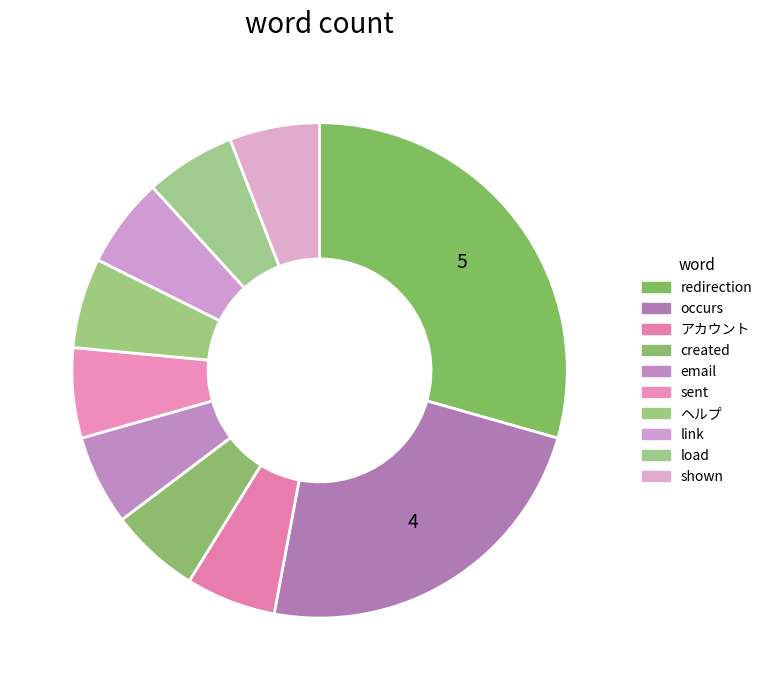

What is the total percentage of ヘルプ and email?

11.8%